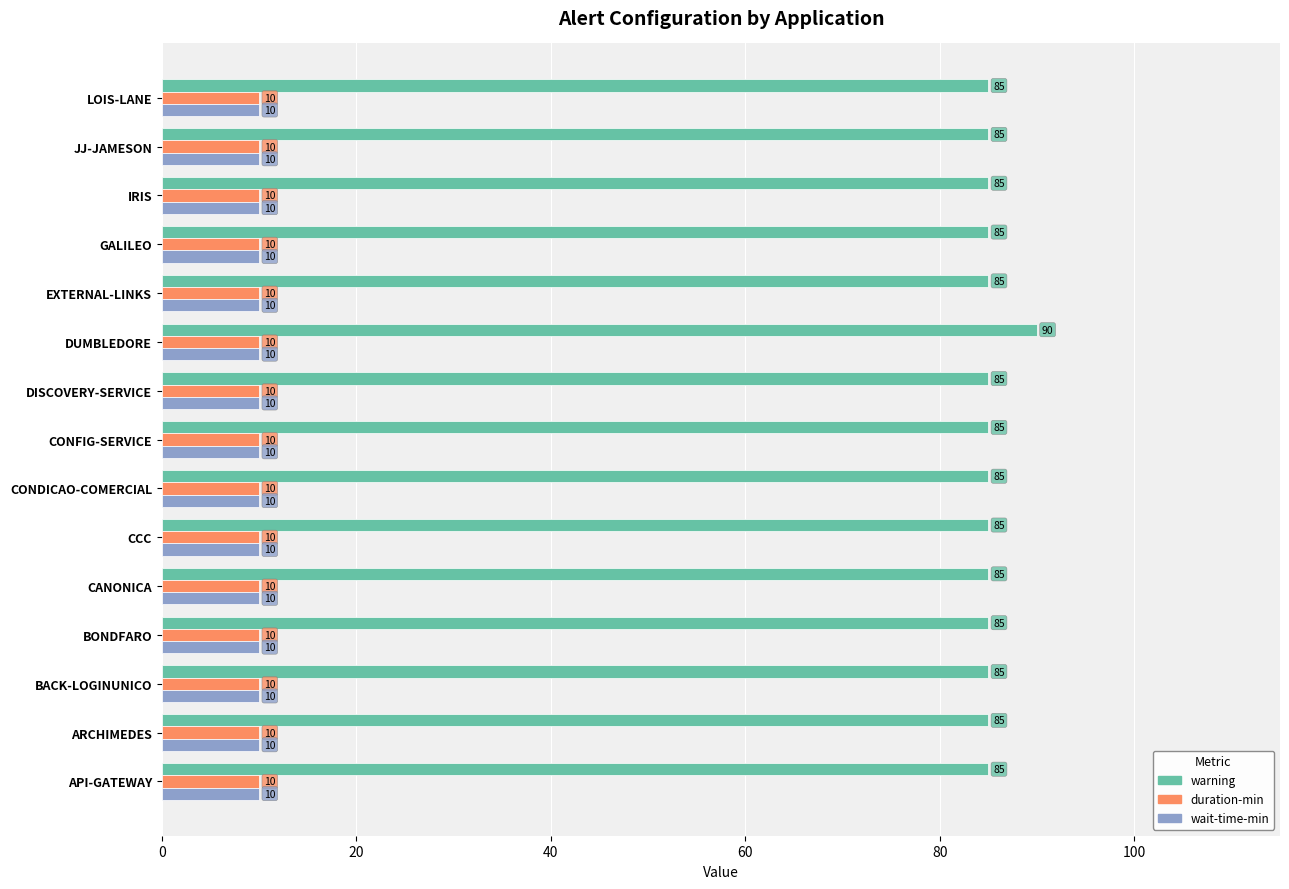

What is the difference between the maximum and minimum values in the warning series?

5